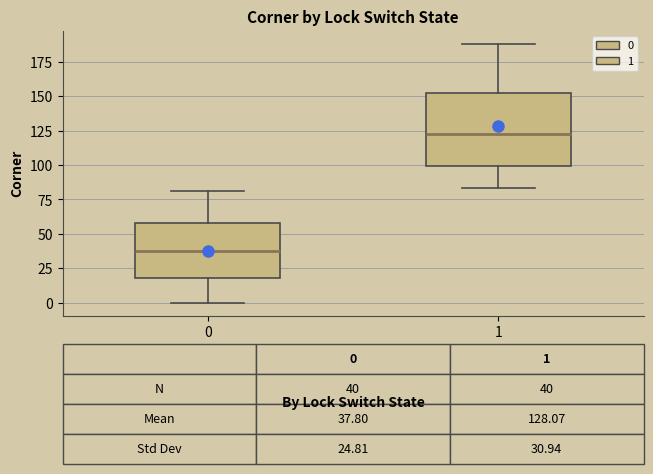

Which box's median line is the highest?

1